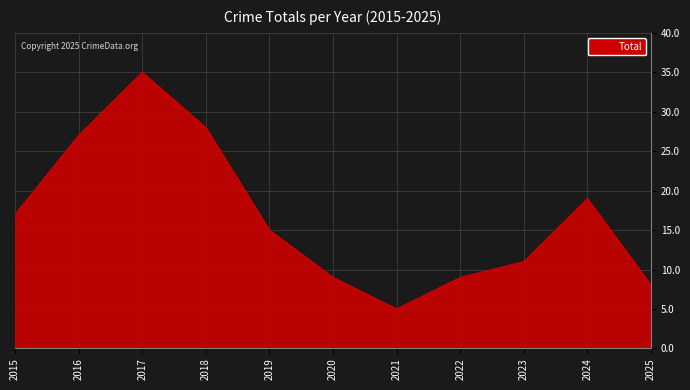

What is the smallest value displayed?

5